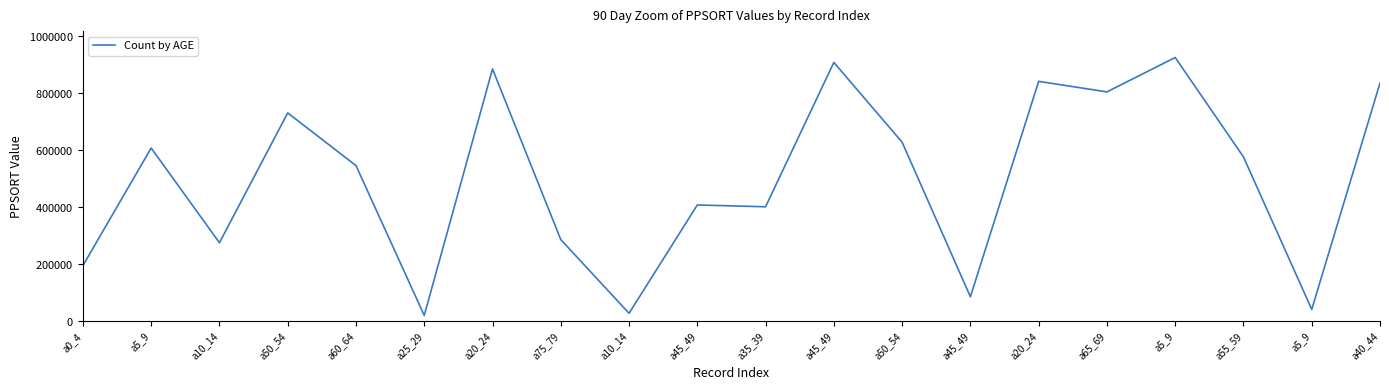

At which category does the data reach its first local valley?

a10_14